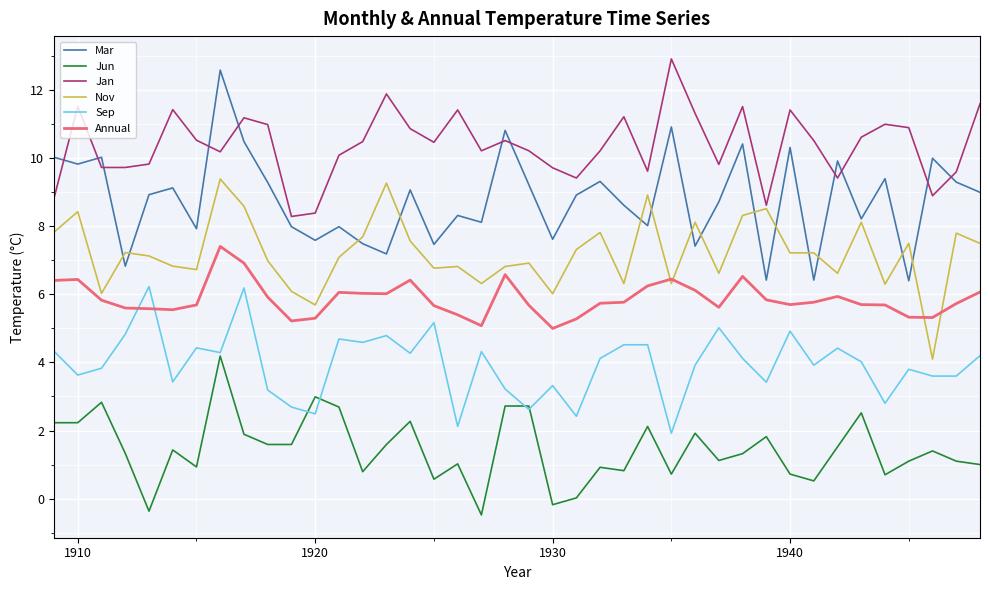

True or false: Mar and Jun cross at least once.

False